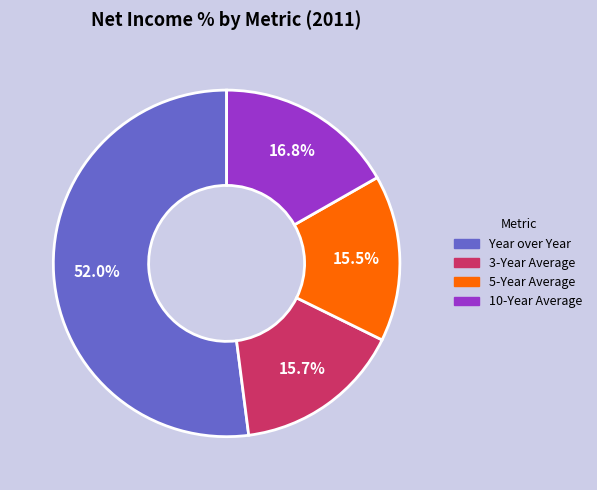

Does Year over Year represent more than half of the total?

Yes